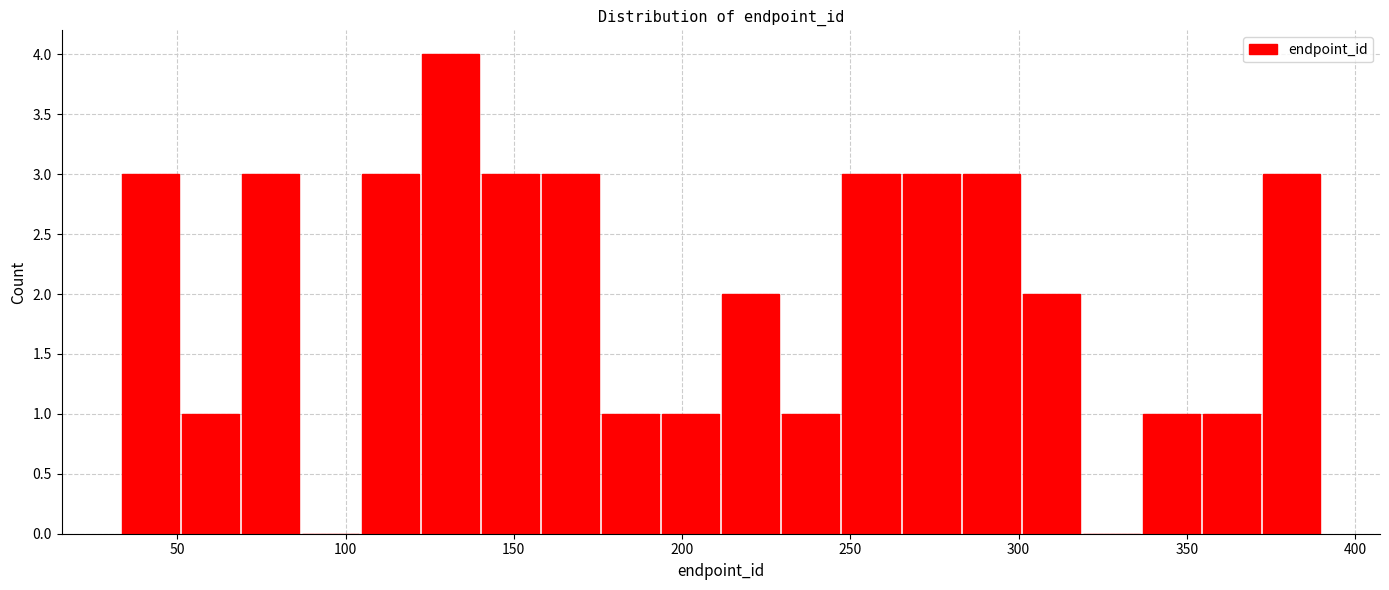

Around what value on the x-axis is the tallest bar? Give the approximate position of its centre, as read against the axis.

130